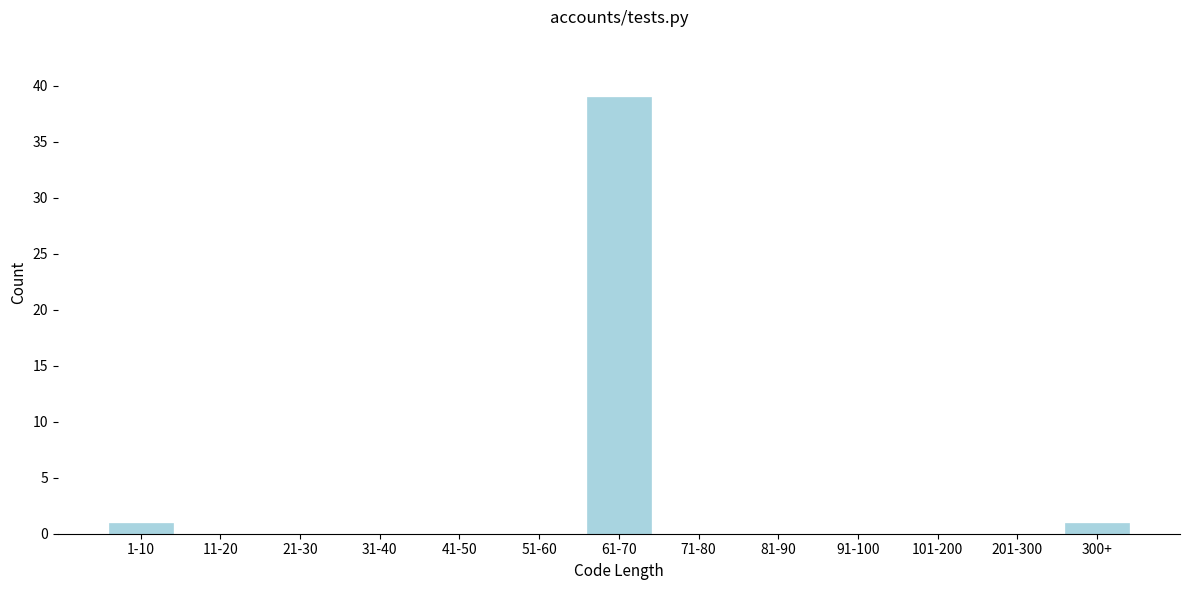

Reading right to left, list all the values displayed in this chart.

300+=1	201-300=0	101-200=0	91-100=0	81-90=0	71-80=0	61-70=39	51-60=0	41-50=0	31-40=0	21-30=0	11-20=0	1-10=1